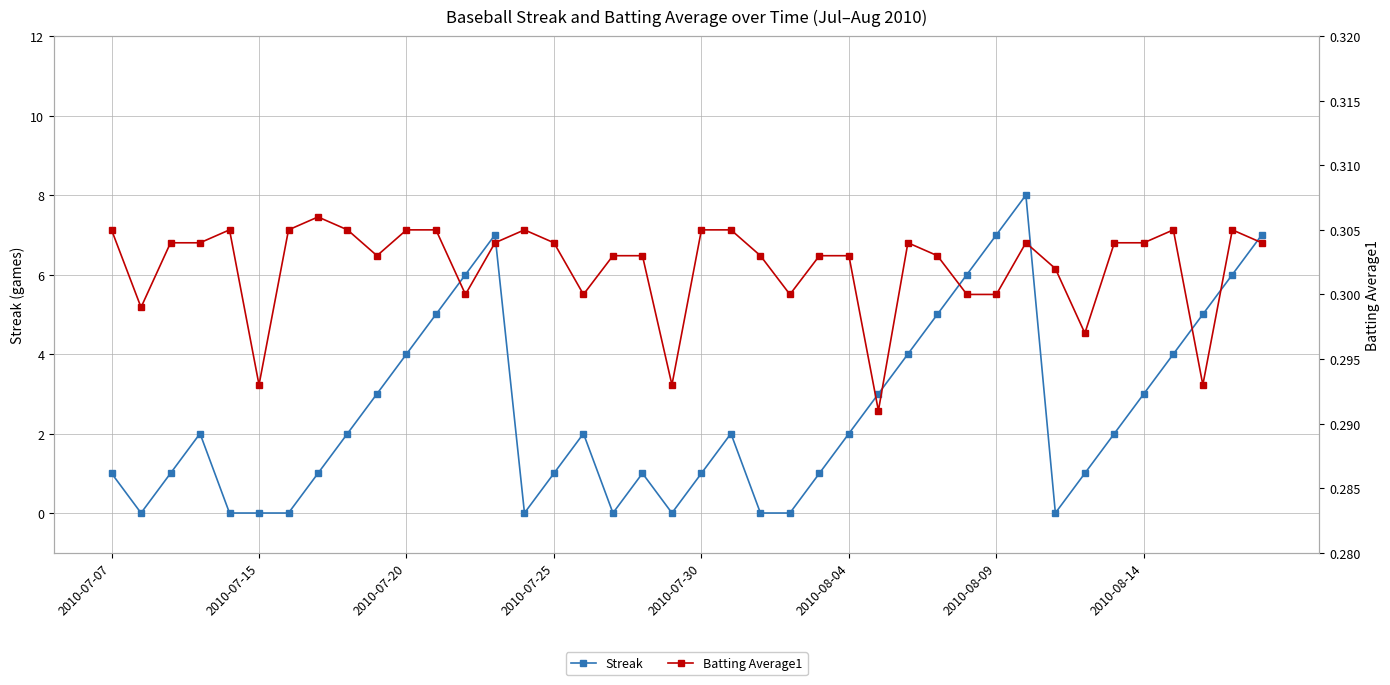

True or false: Streak has a value of 5.1 at 2010-07-15.

False